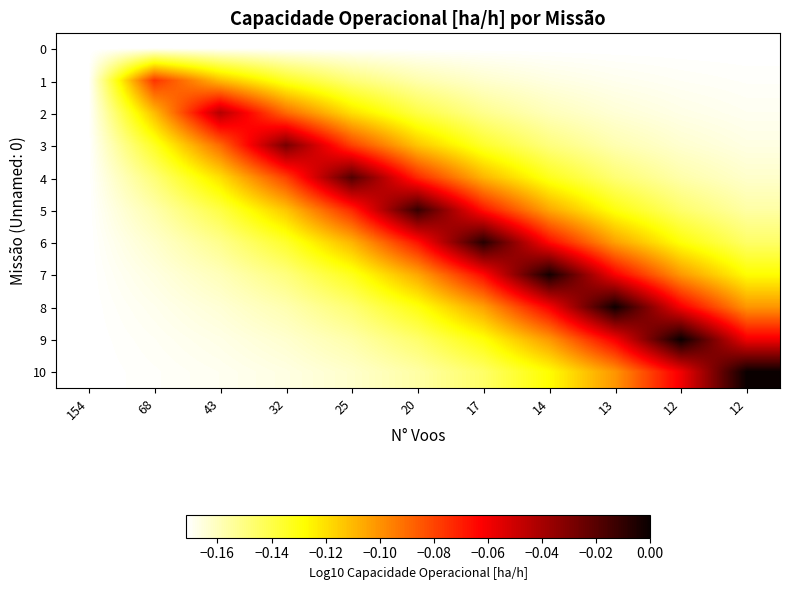

Reading left to right, transcribe all the data shown in this chart.

0: 154=-0.2	68=-0.2	43=-0.2	32=-0.2	25=-0.2	20=-0.2	17=-0.2	14=-0.2	13=-0.2	12=-0.2	12=-0.2
1: 154=-0.2	68=-0.1	43=-0.1	32=-0.1	25=-0.1	20=-0.2	17=-0.2	14=-0.2	13=-0.2	12=-0.2	12=-0.2
2: 154=-0.2	68=-0.1	43=-0.0	32=-0.1	25=-0.1	20=-0.1	17=-0.2	14=-0.2	13=-0.2	12=-0.2	12=-0.2
3: 154=-0.2	68=-0.1	43=-0.1	32=-0.0	25=-0.1	20=-0.1	17=-0.1	14=-0.1	13=-0.2	12=-0.2	12=-0.2
4: 154=-0.2	68=-0.1	43=-0.1	32=-0.1	25=-0.0	20=-0.1	17=-0.1	14=-0.1	13=-0.1	12=-0.2	12=-0.2
5: 154=-0.2	68=-0.2	43=-0.1	32=-0.1	25=-0.1	20=-0.0	17=-0.1	14=-0.1	13=-0.1	12=-0.1	12=-0.2
6: 154=-0.2	68=-0.2	43=-0.2	32=-0.1	25=-0.1	20=-0.1	17=-0.0	14=-0.1	13=-0.1	12=-0.1	12=-0.1
7: 154=-0.2	68=-0.2	43=-0.2	32=-0.1	25=-0.1	20=-0.1	17=-0.1	14=-0.0	13=-0.1	12=-0.1	12=-0.1
8: 154=-0.2	68=-0.2	43=-0.2	32=-0.2	25=-0.1	20=-0.1	17=-0.1	14=-0.1	13=-0.0	12=-0.1	12=-0.1
9: 154=-0.2	68=-0.2	43=-0.2	32=-0.2	25=-0.2	20=-0.1	17=-0.1	14=-0.1	13=-0.1	12=-0.0	12=-0.1
10: 154=-0.2	68=-0.2	43=-0.2	32=-0.2	25=-0.2	20=-0.2	17=-0.1	14=-0.1	13=-0.1	12=-0.1	12=0.0